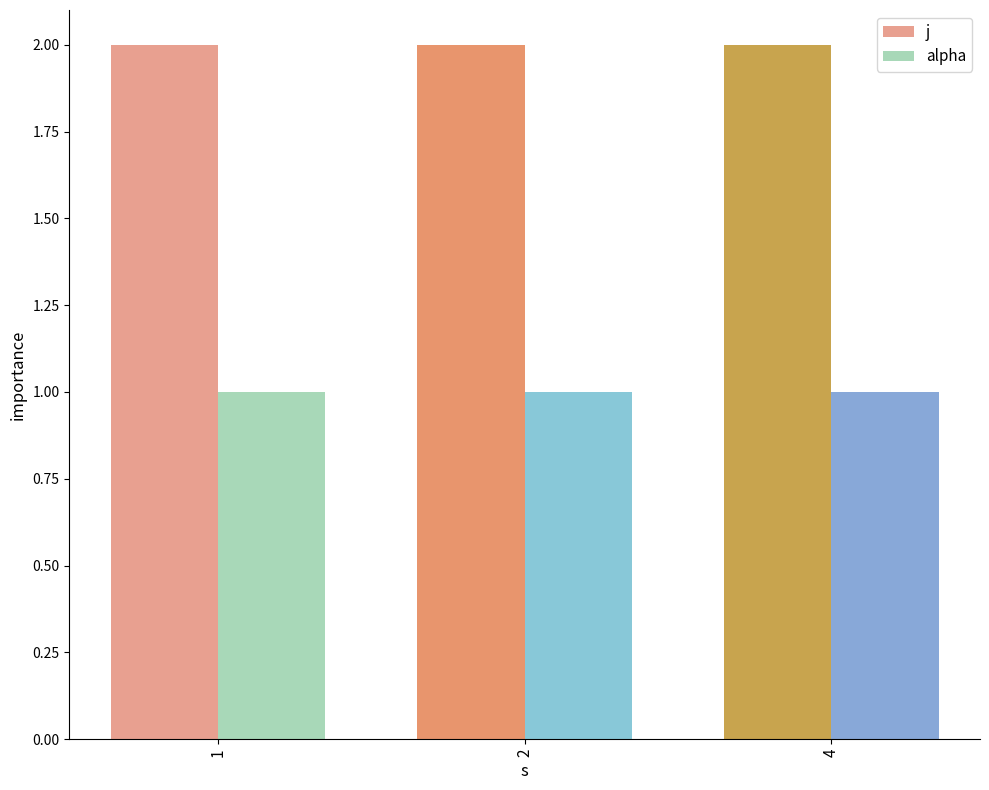

What is the sum of the alpha values at 1 and 4?

2